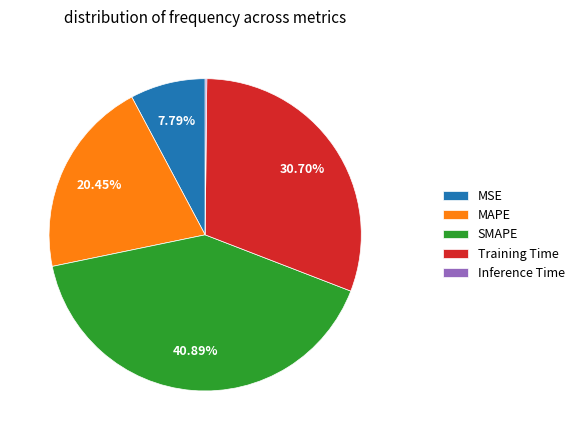

True or false: MAPE accounts for 29% of the total.

False